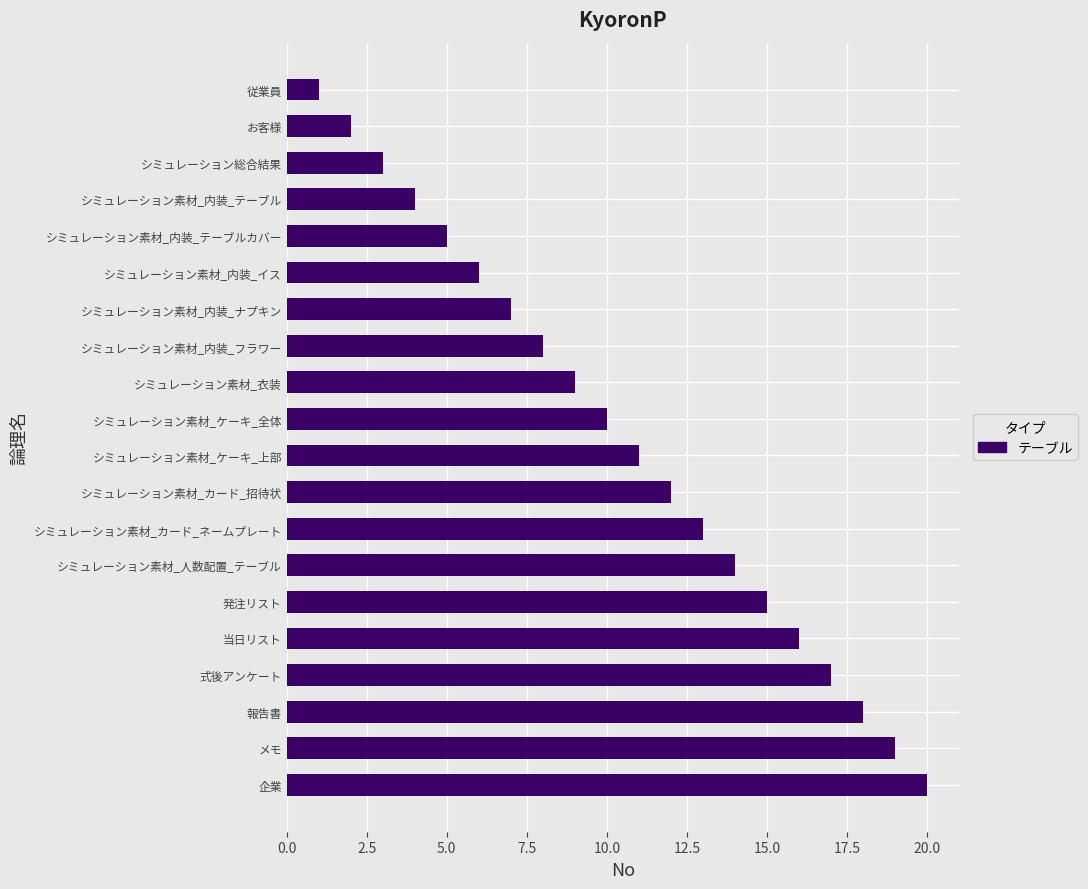

What is the difference between the maximum and minimum values?

19